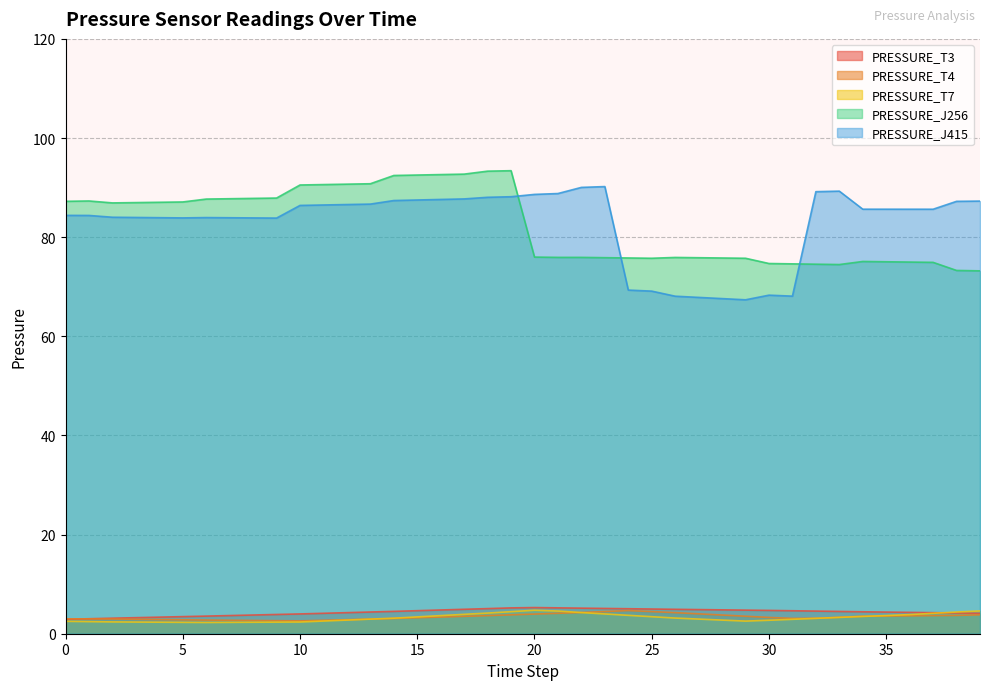

Rank the series by their maximum value, from lowest to highest.

PRESSURE_T4, PRESSURE_T7, PRESSURE_T3, PRESSURE_J415, PRESSURE_J256